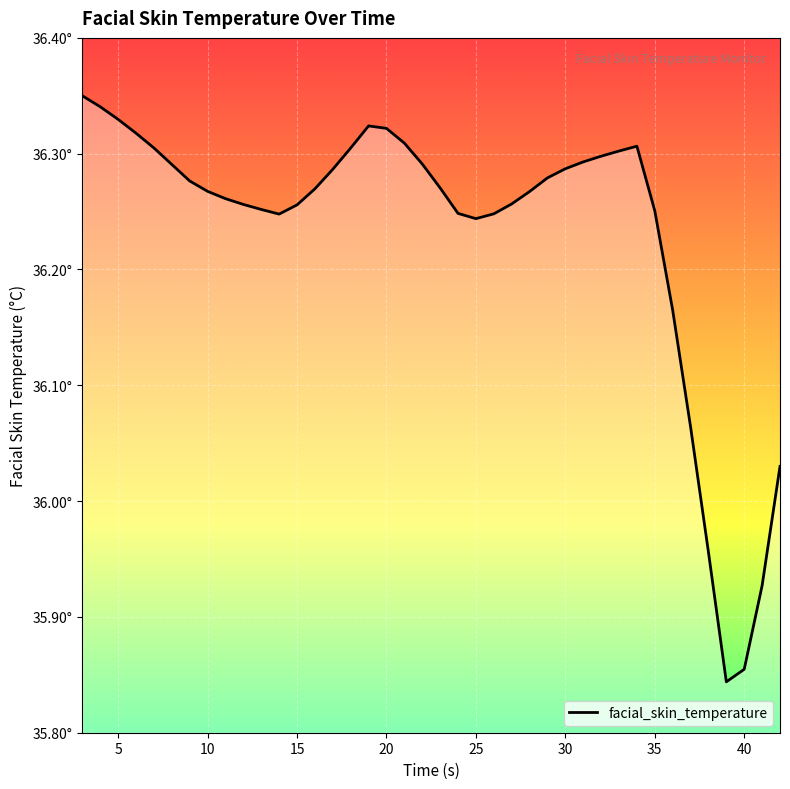

At which label does the data first exceed 36?

3.0